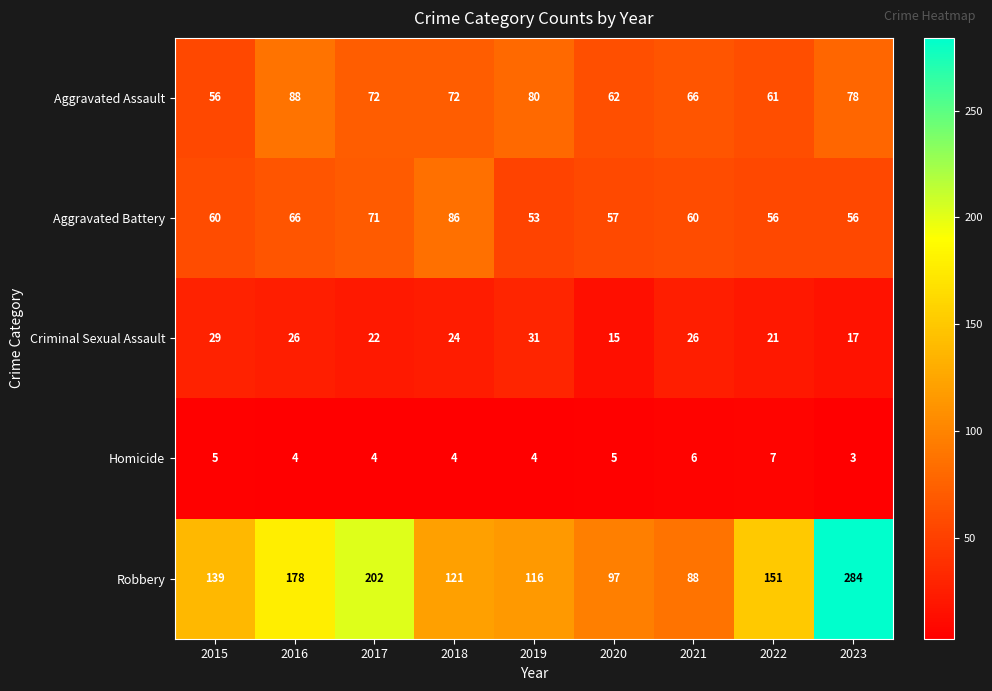

At which label does Criminal Sexual Assault first exceed 24?

2015